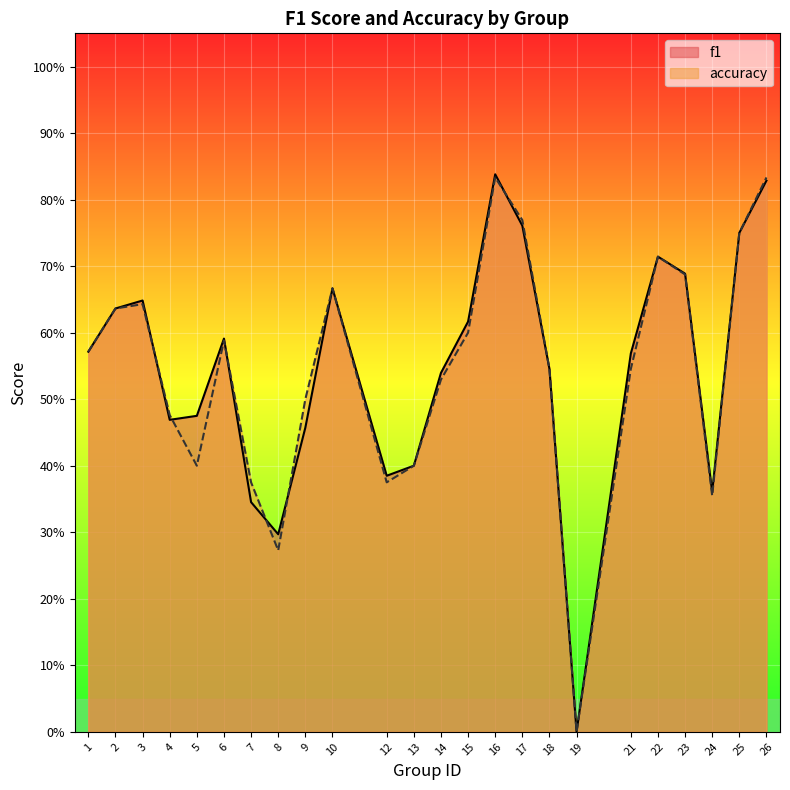

At which label is accuracy closest to 0?

19